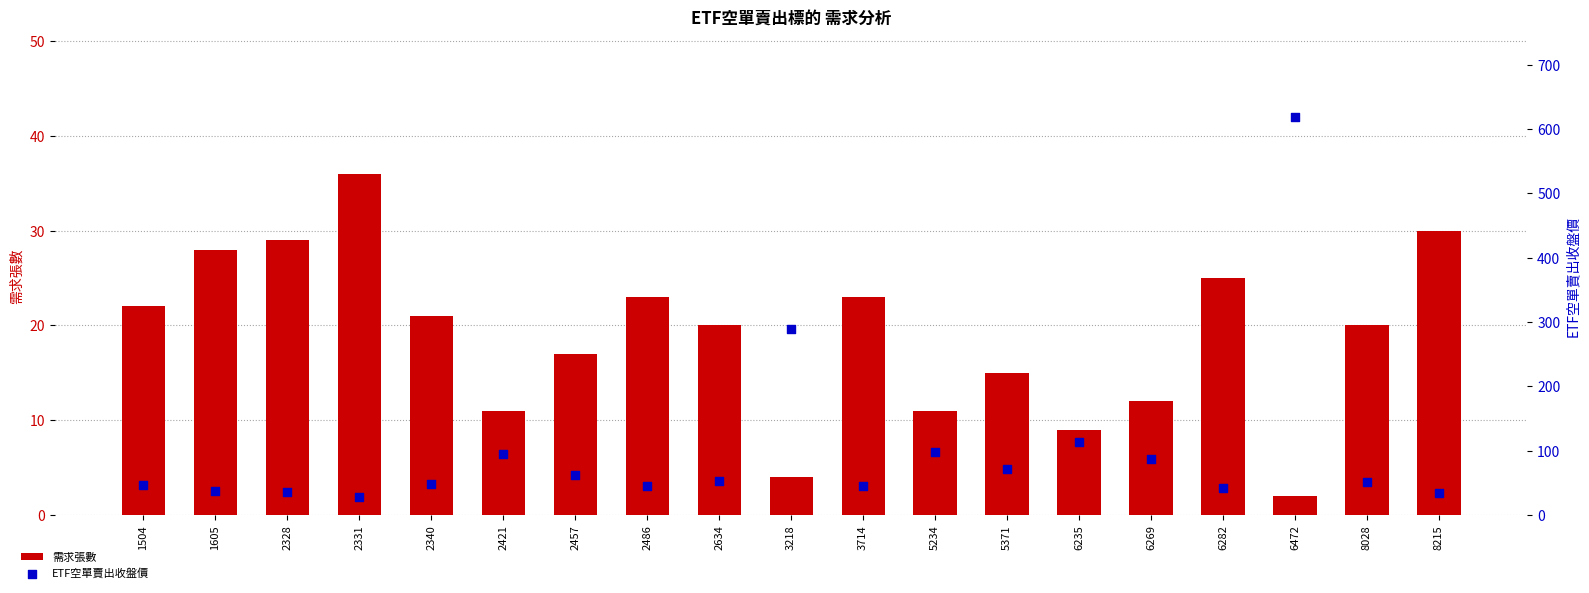

What is the total value across all series at 6282?

66.5